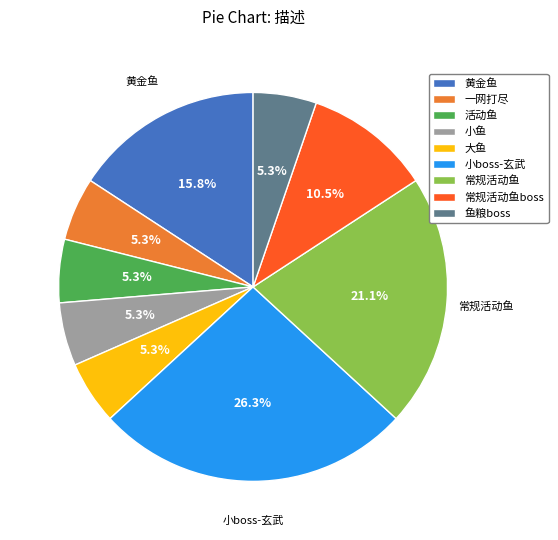

Between 常规活动鱼boss and 大鱼, which is larger?

常规活动鱼boss